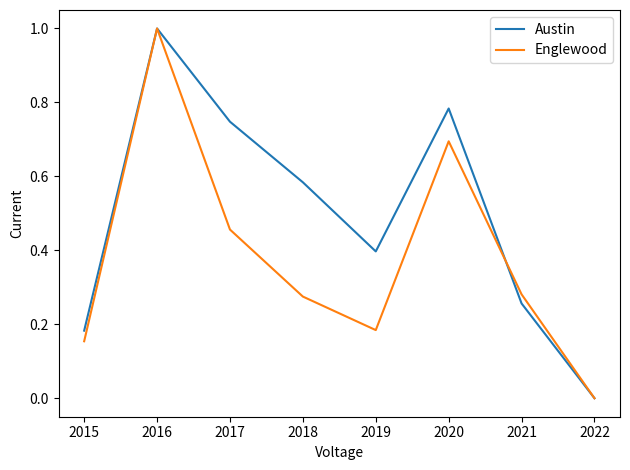

Is the value of Englewood at 2020 greater than the value of Austin at 2019?

Yes